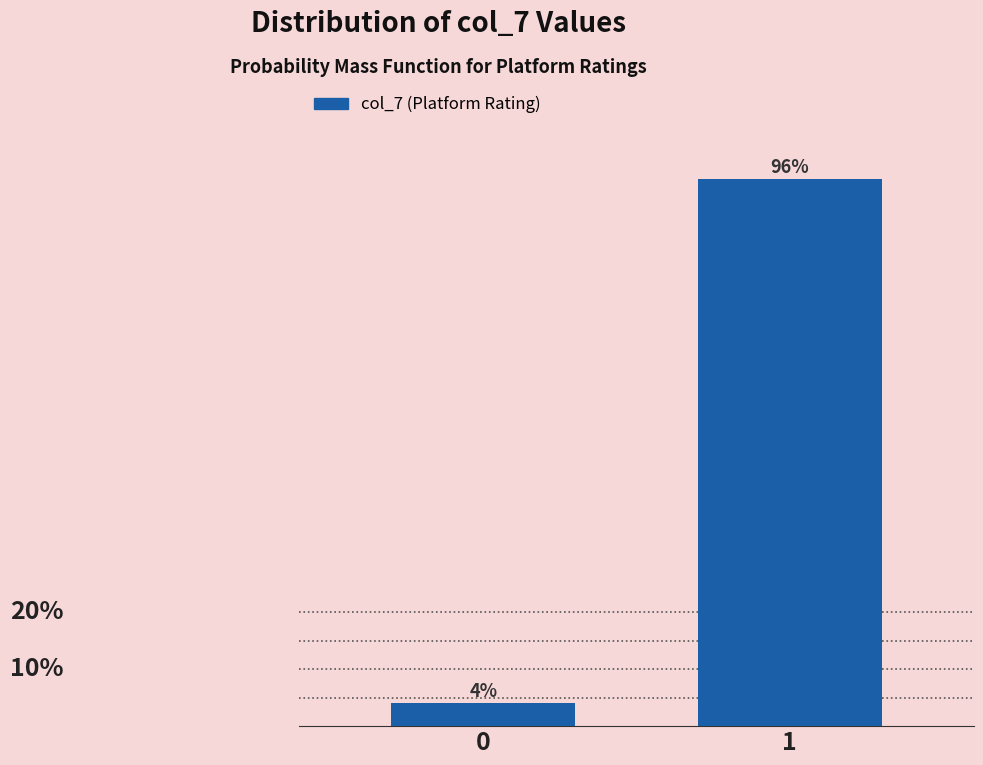

List the labels in order of value, smallest first.

0, 1